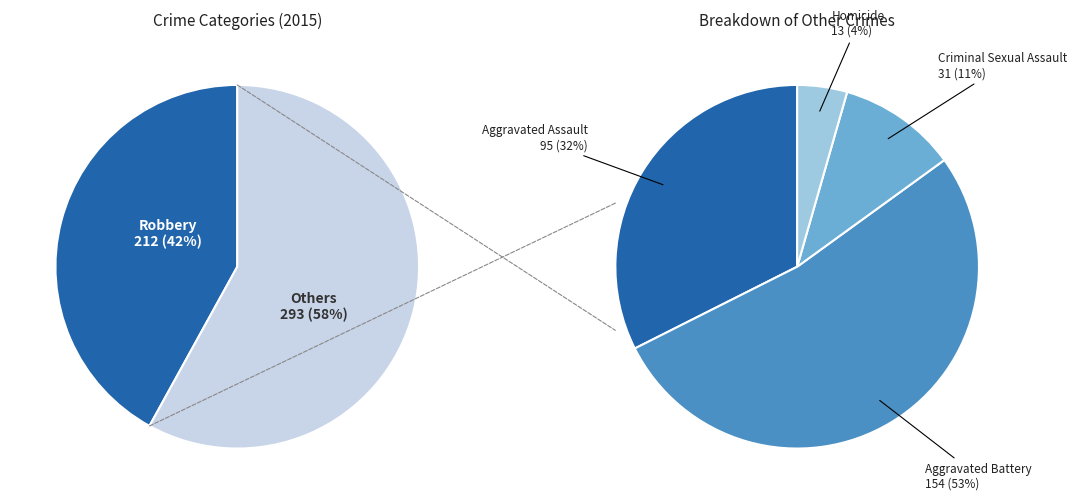

What is the change in value from Aggravated Battery to Homicide?

-141